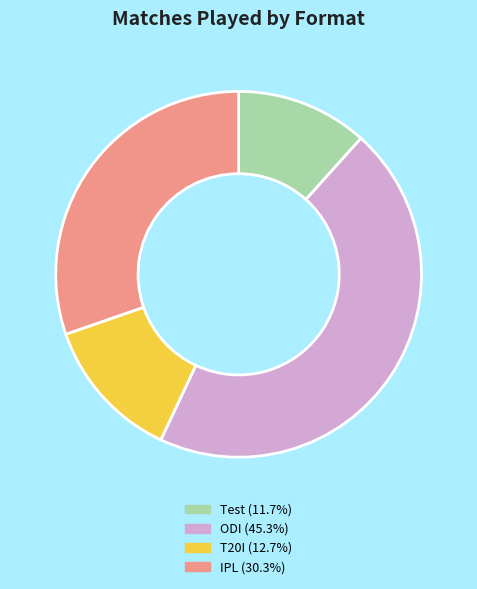

Combined, do T20I and Test account for over 50%?

No